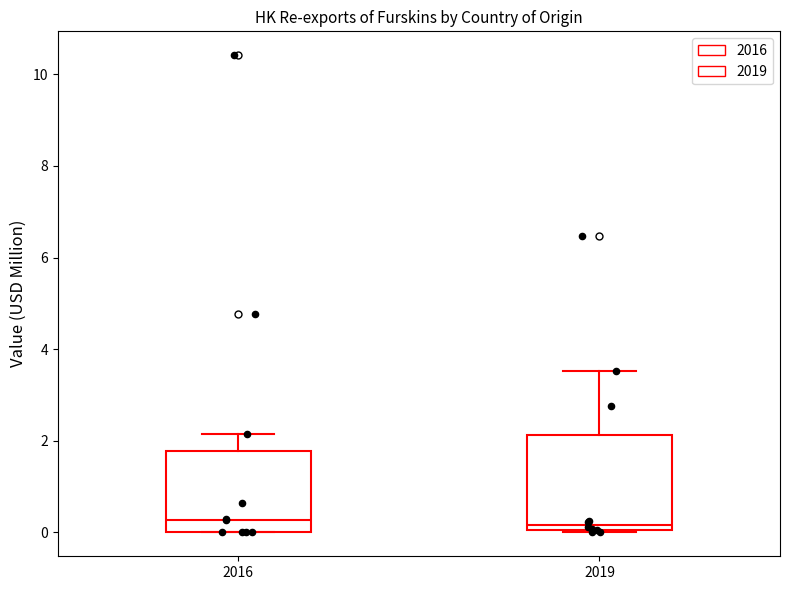

Reading left to right, read every box against the y-axis: the position of its median line, the range the box covers, and the ends of its whiskers. The values are not printed on the chart, so give them approximately, as read against the axis.

2016: median 0.2, box 0.0 to 1.8, whiskers 0.0 to 2.2
2019: median 0.2, box 0.0 to 2.2, whiskers 0.0 to 3.6